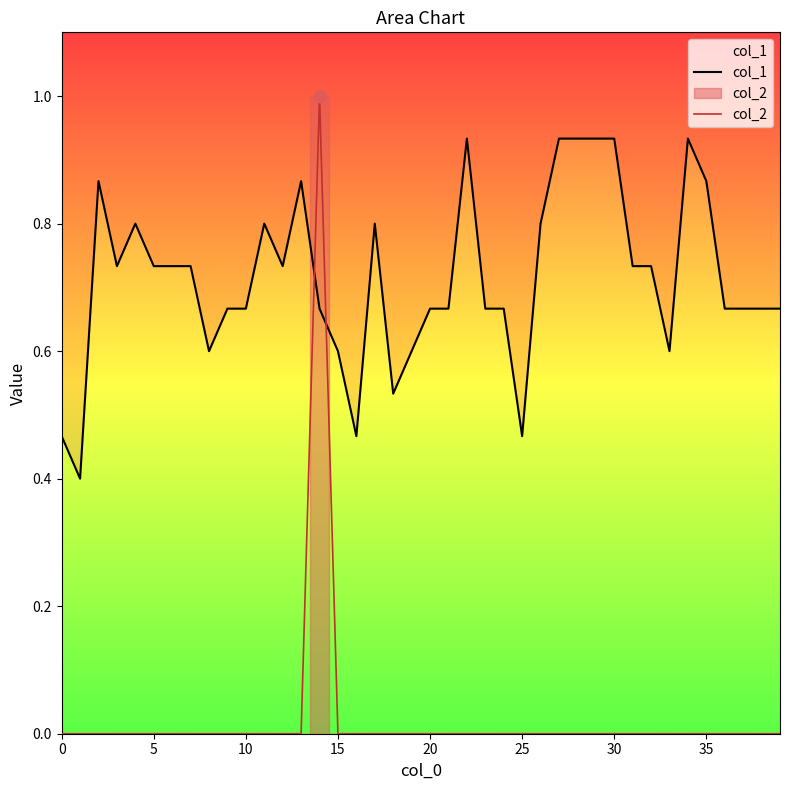

Is the value of col_2 at 5 greater than the value of col_1 at 10?

No